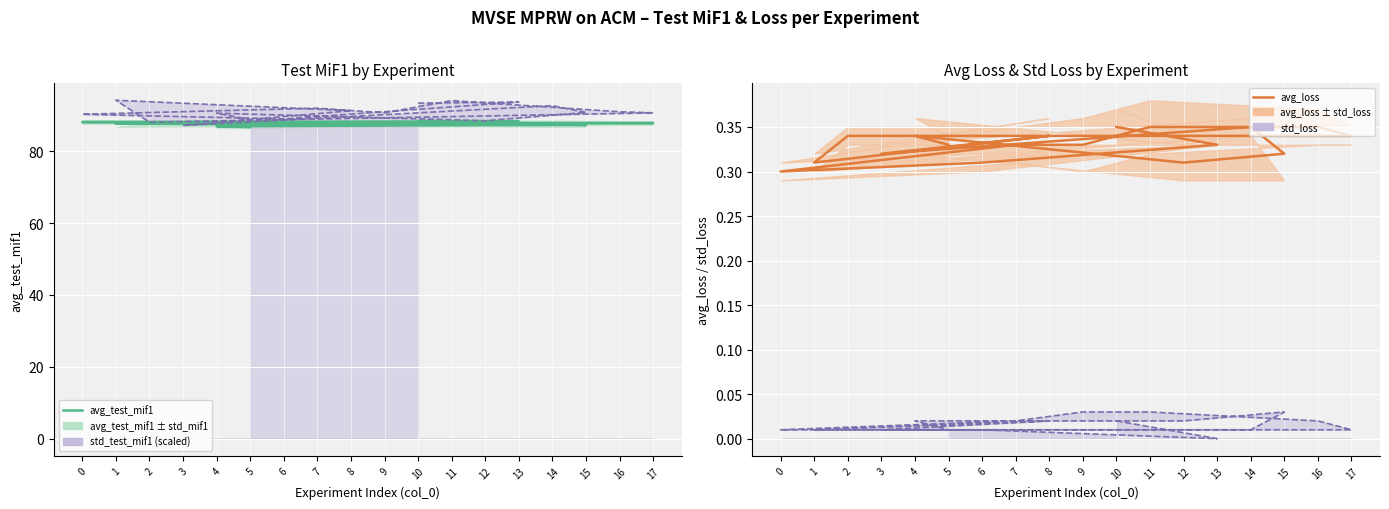

The value of avg_loss at 8 is 0.5. True or false?

False